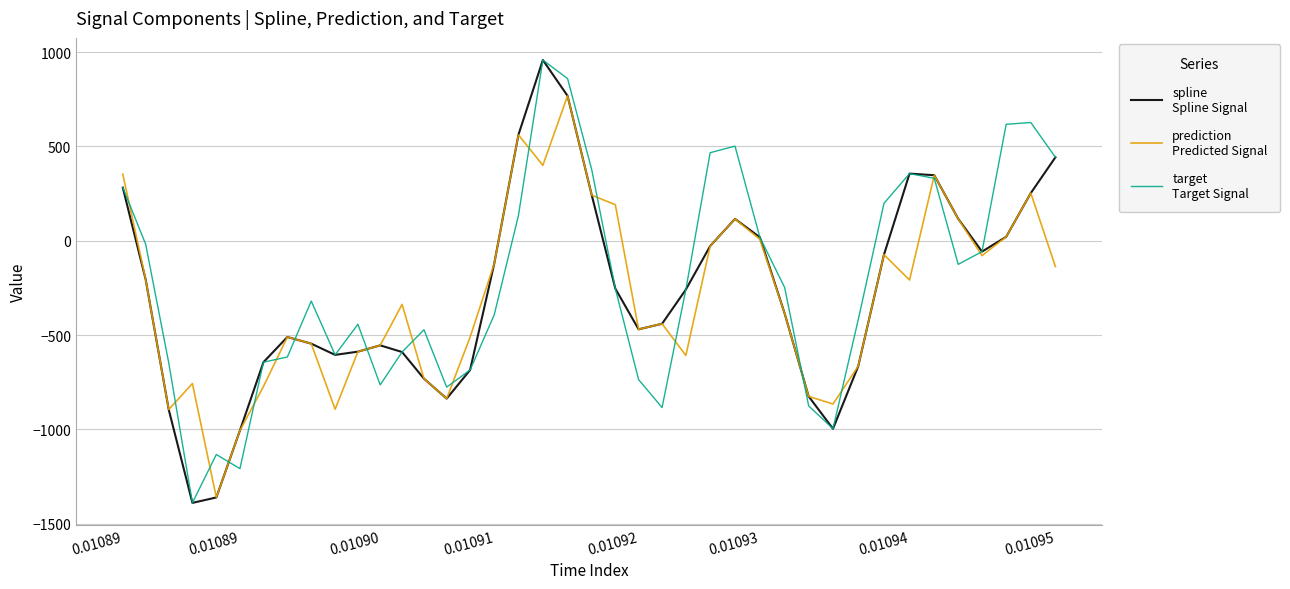

What is the minimum value shown in the chart?

-1389.9